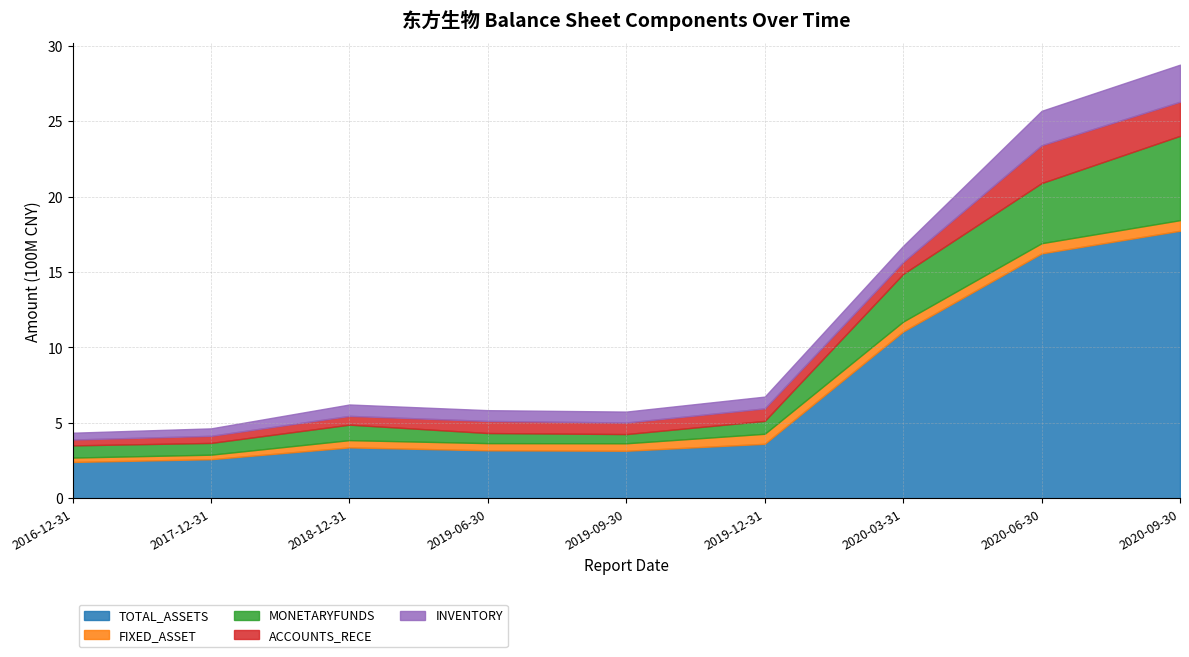

What are all the series names shown in the legend?

TOTAL_ASSETS, FIXED_ASSET, MONETARYFUNDS, ACCOUNTS_RECE, INVENTORY